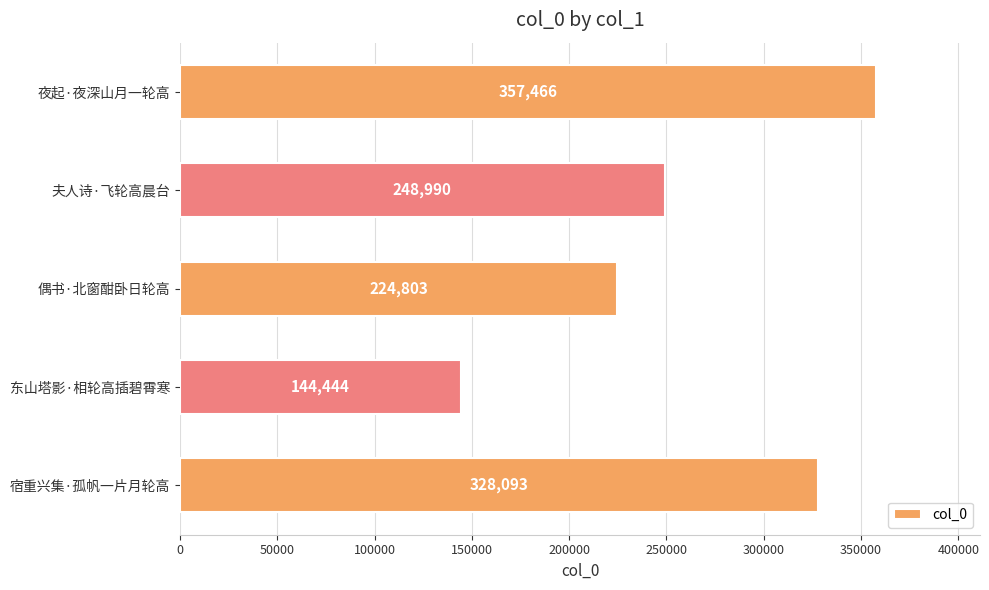

What is the smallest value displayed?

144444